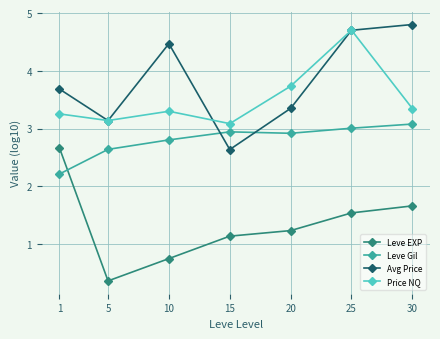

True or false: Leve Gil has a value of 2.9 at 15.

True